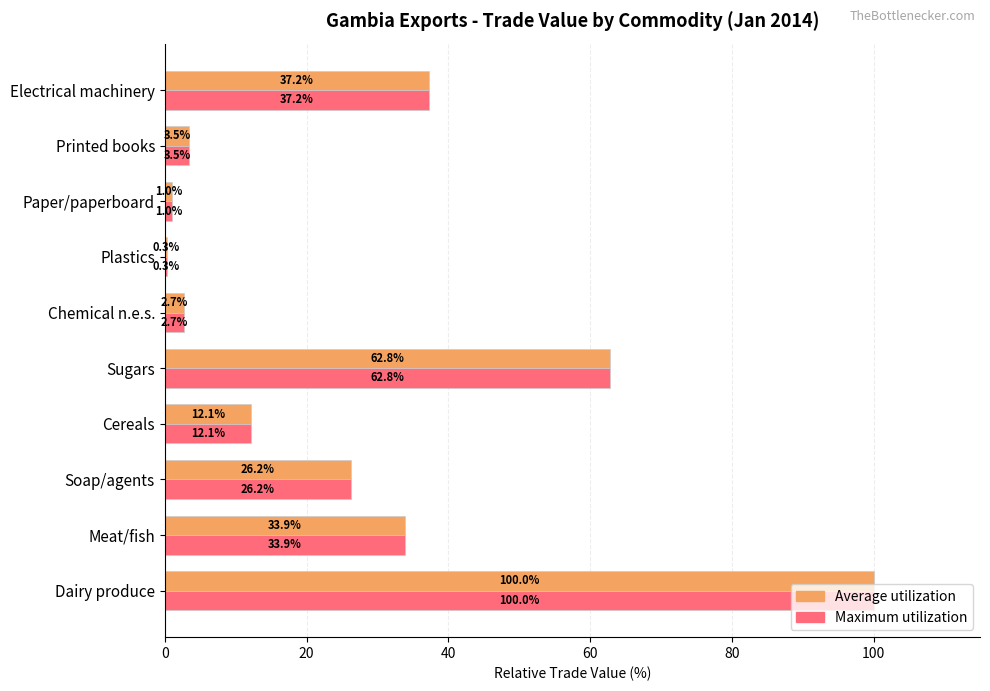

Which category has the highest value in the Maximum utilization series?

Dairy produce